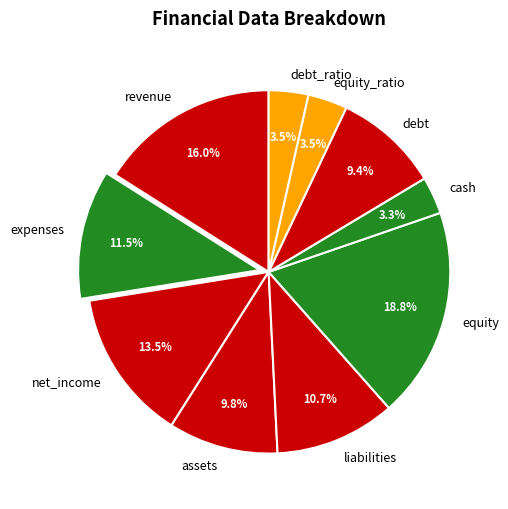

Do net_income and expenses together represent more than half of the pie?

No